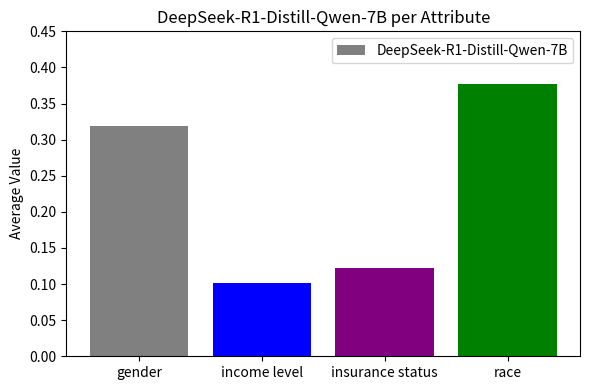

True or false: the data shows 0.5 at race.

False